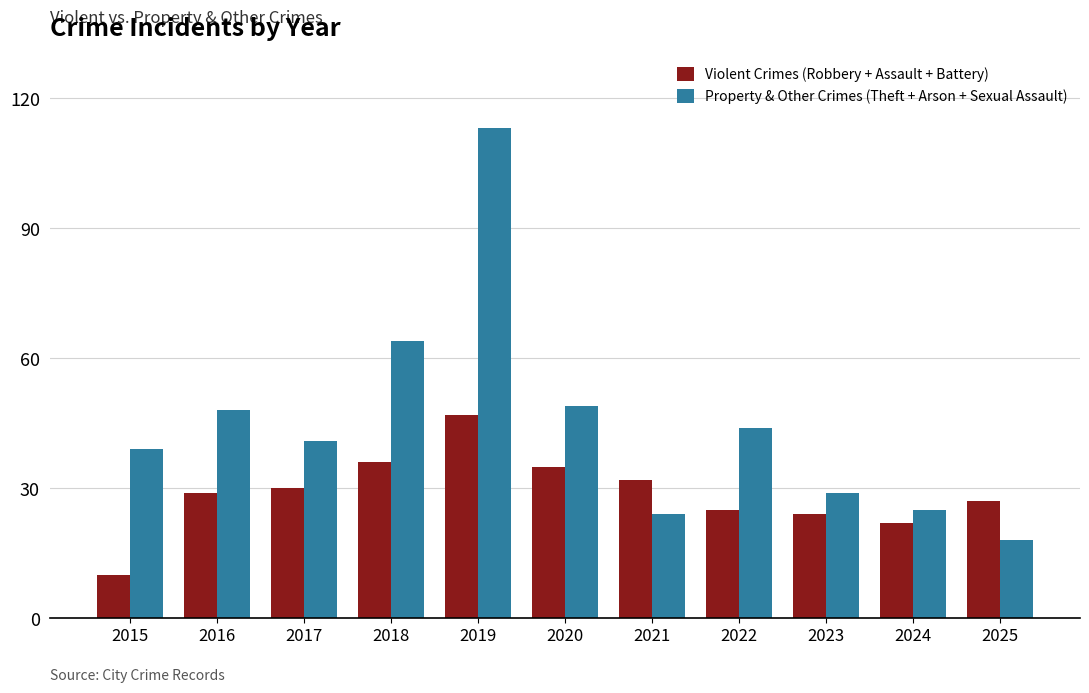

How many values in the Violent Crimes (Robbery + Assault + Battery) series are below 29?

5